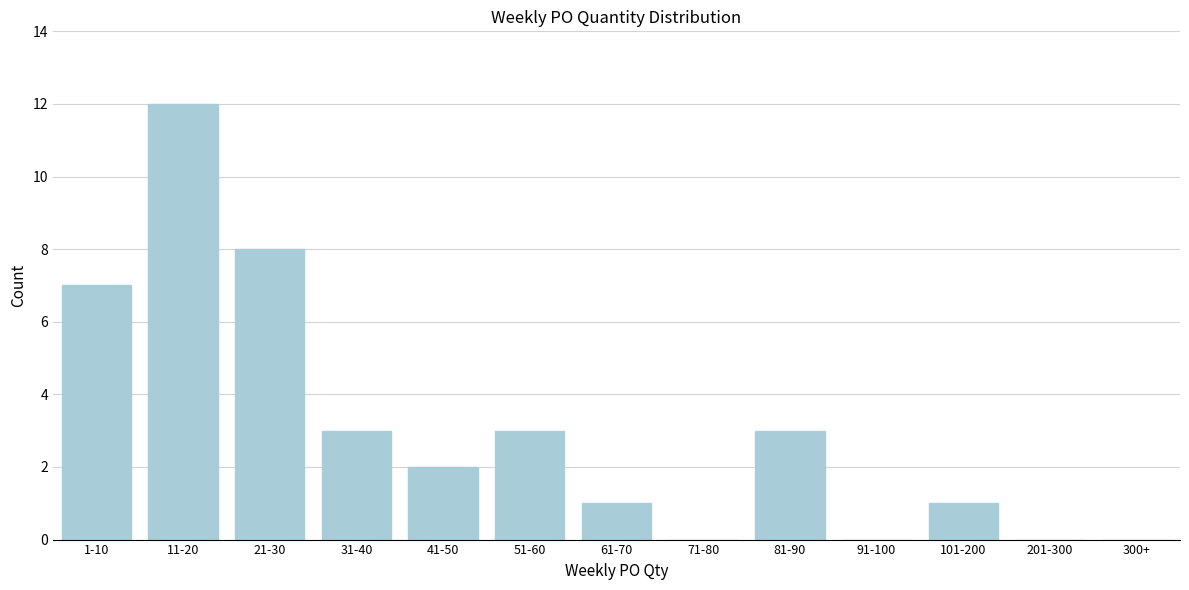

Reading left to right, transcribe all the data shown in this chart.

1-10=7	11-20=12	21-30=8	31-40=3	41-50=2	51-60=3	61-70=1	71-80=0	81-90=3	91-100=0	101-200=1	201-300=0	300+=0